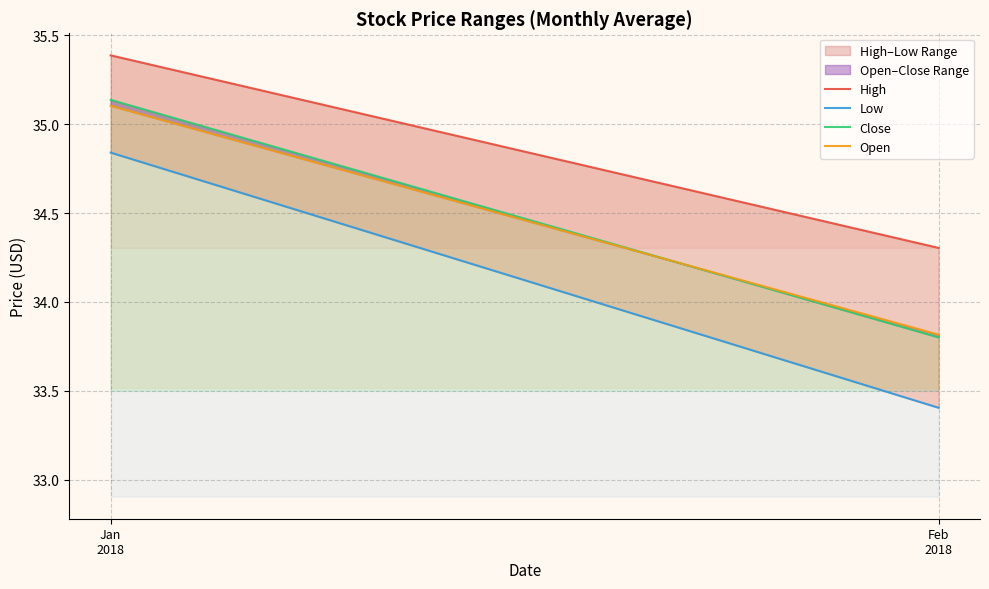

True or false: Open has a value of 56.7 at Feb
2018.

False